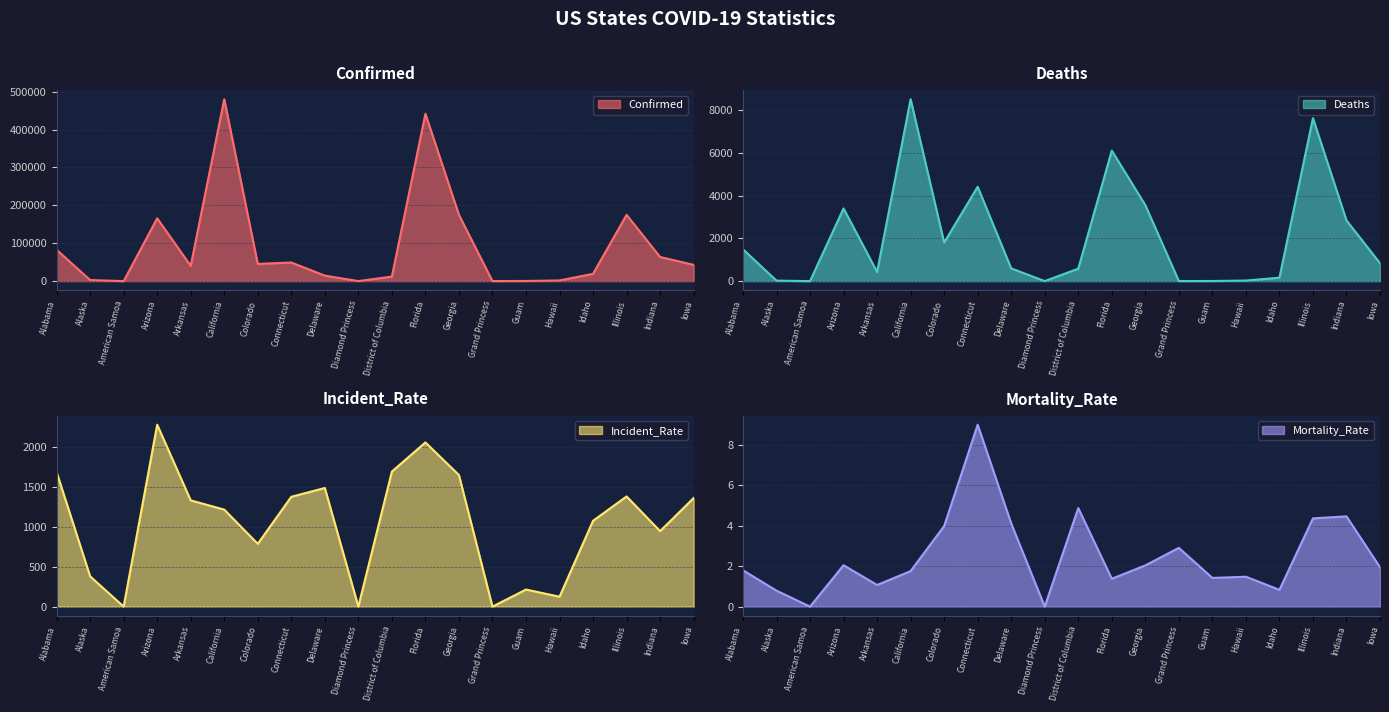

True or false: Confirmed has a value of 42928.0 at Iowa.

True